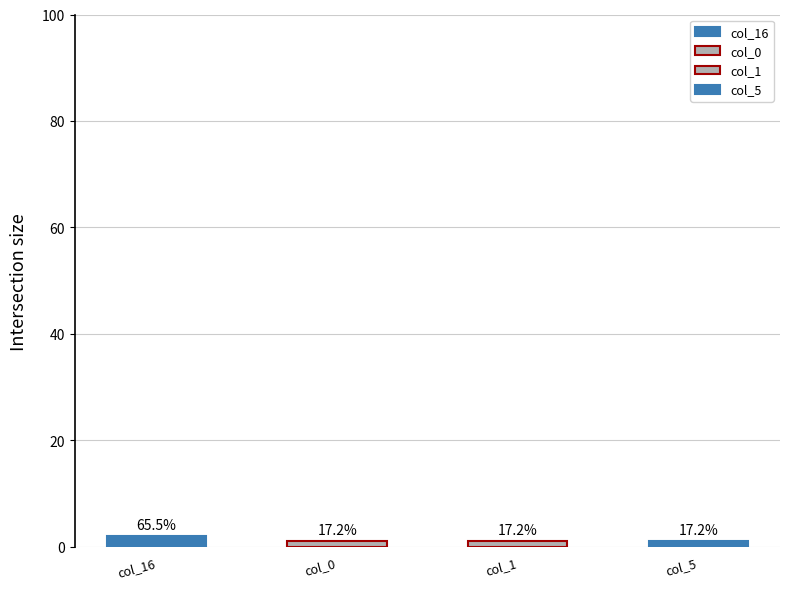

The value of col_1 at 17 is 1. True or false?

False